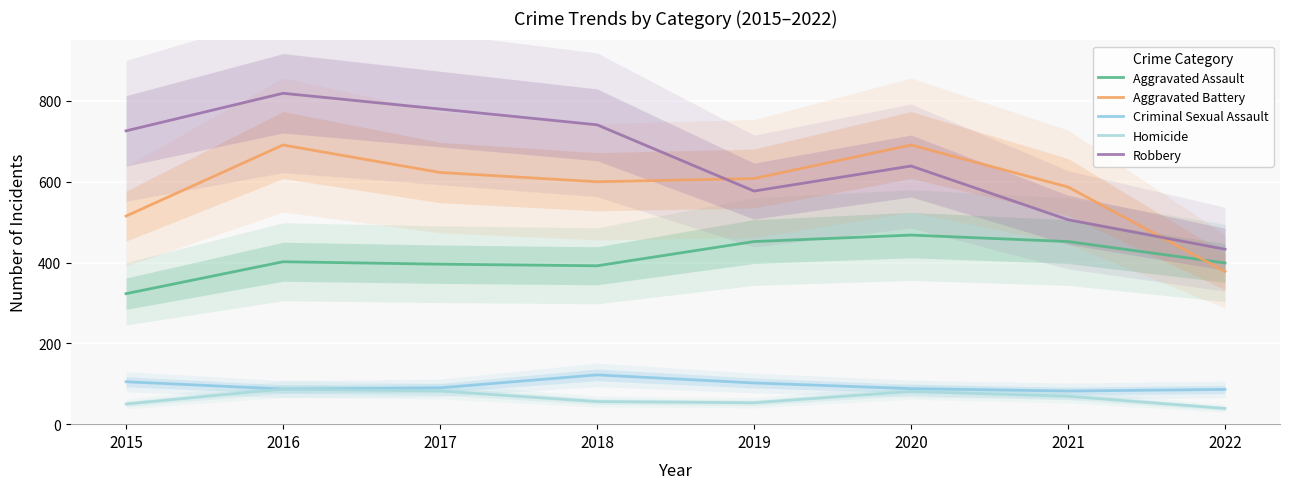

Reading right to left, list all the values displayed in this chart.

Aggravated Assault: 399	452	468	452	392	396	402	323
Aggravated Battery: 378	587	691	608	600	623	691	515
Criminal Sexual Assault: 86	82	88	102	122	90	87	105
Homicide: 39	69	81	53	56	82	87	50
Robbery: 433	506	639	577	741	780	819	726